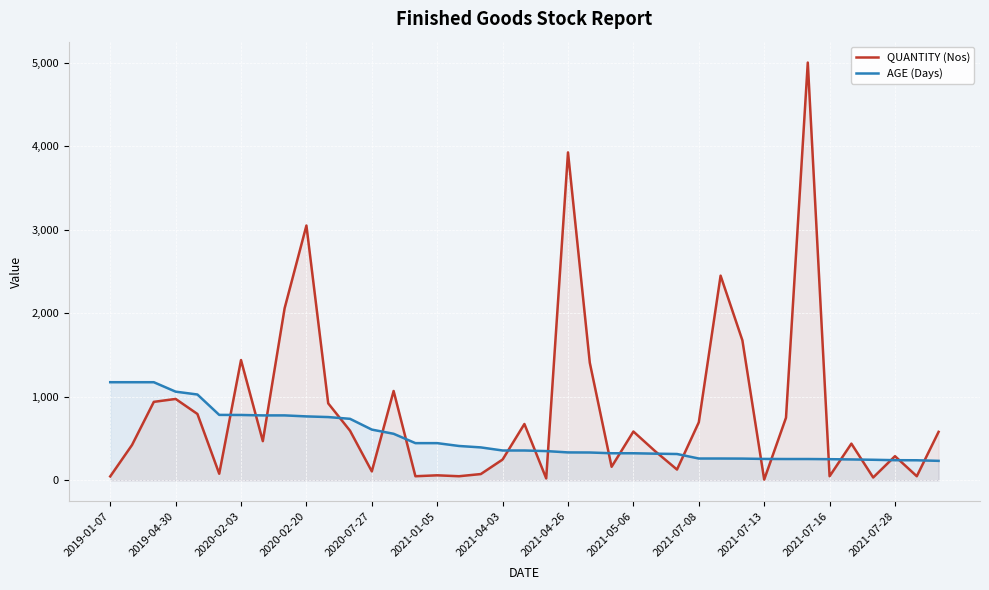

Is it true that AGE (Days) equals 351 at 20?

True